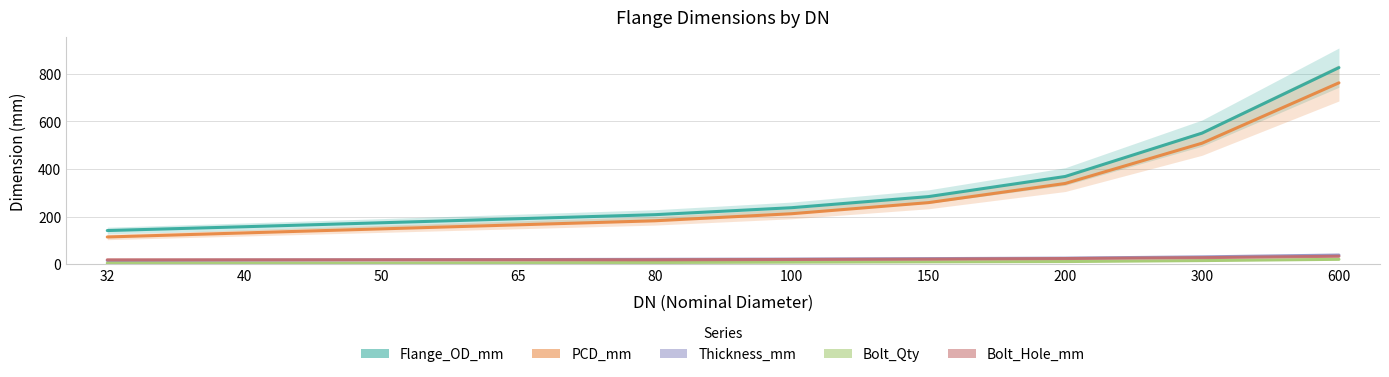

The Thickness_mm series shows 38.0 at 600. True or false?

True